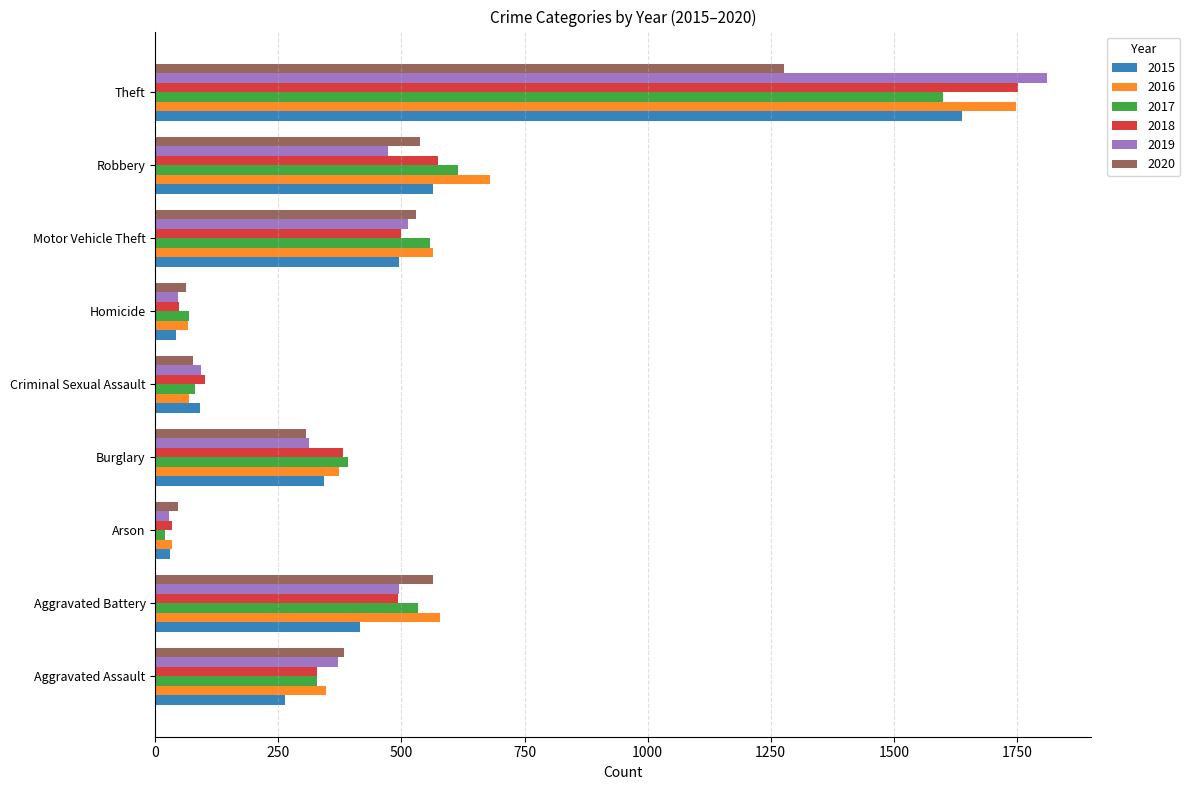

Which category has the highest value in the 2020 series?

Theft